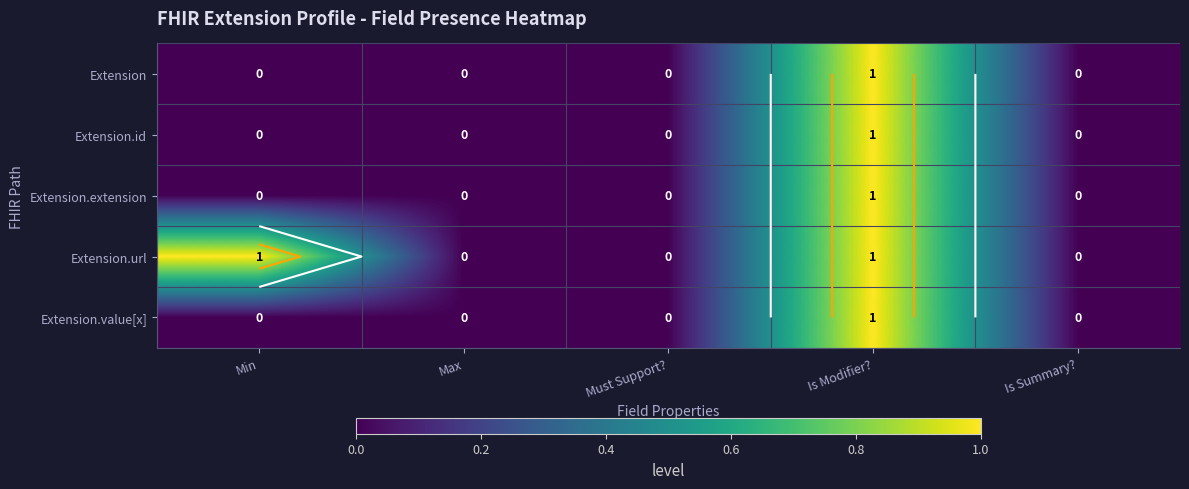

Is it true that Extension equals 0 at Max?

True